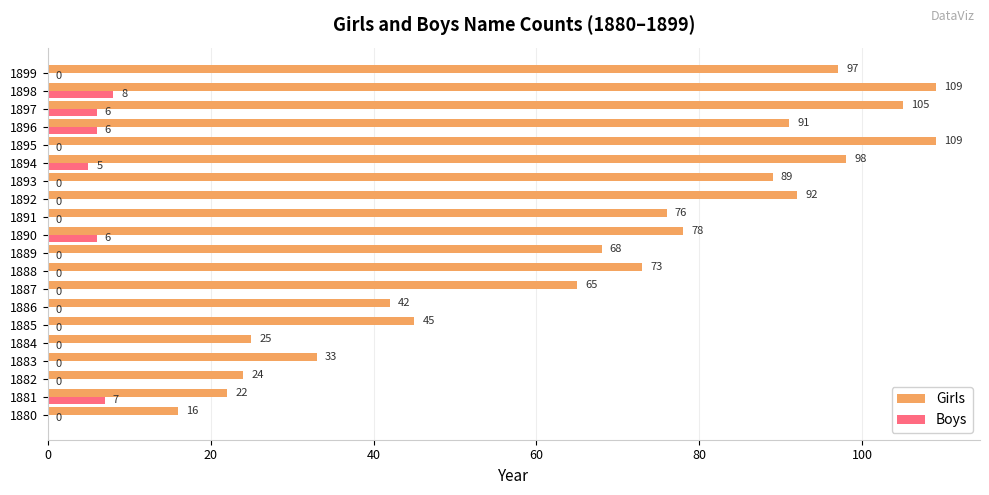

True or false: Girls has a value of 92 at 1892.

True